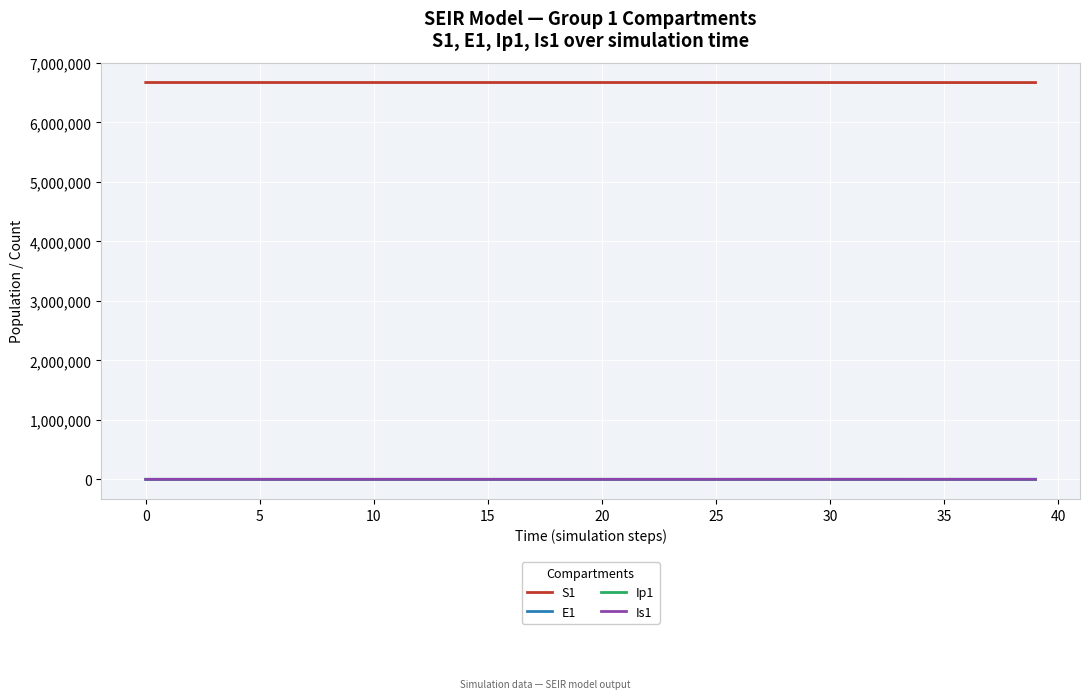

What is the greatest value displayed?

6671082.0